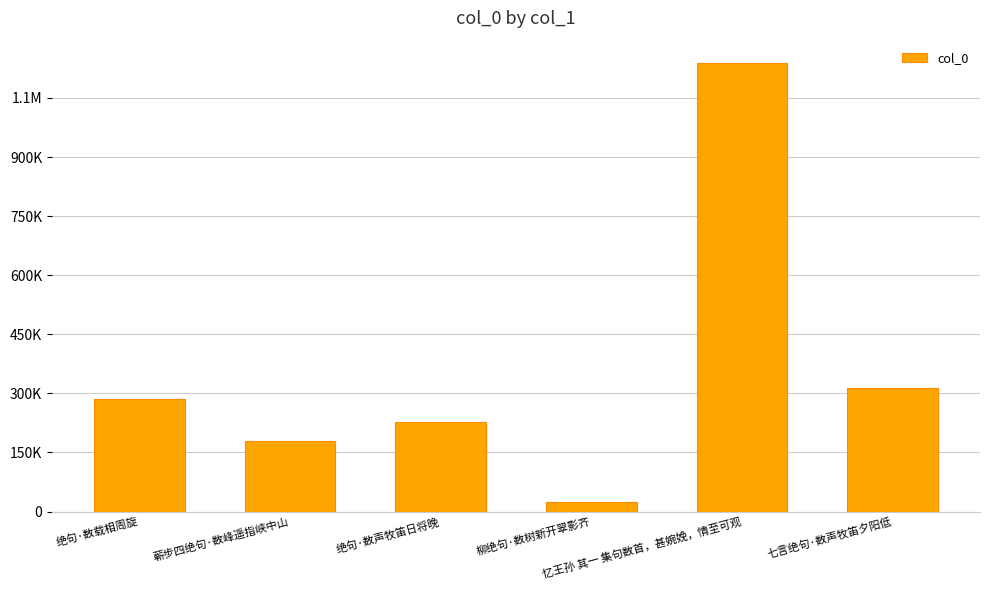

The value at 绝句·数声牧笛日将晚 is 297482. True or false?

False